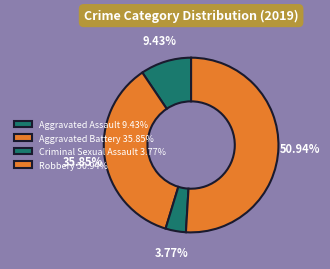

Is Aggravated Assault the majority of the pie?

No